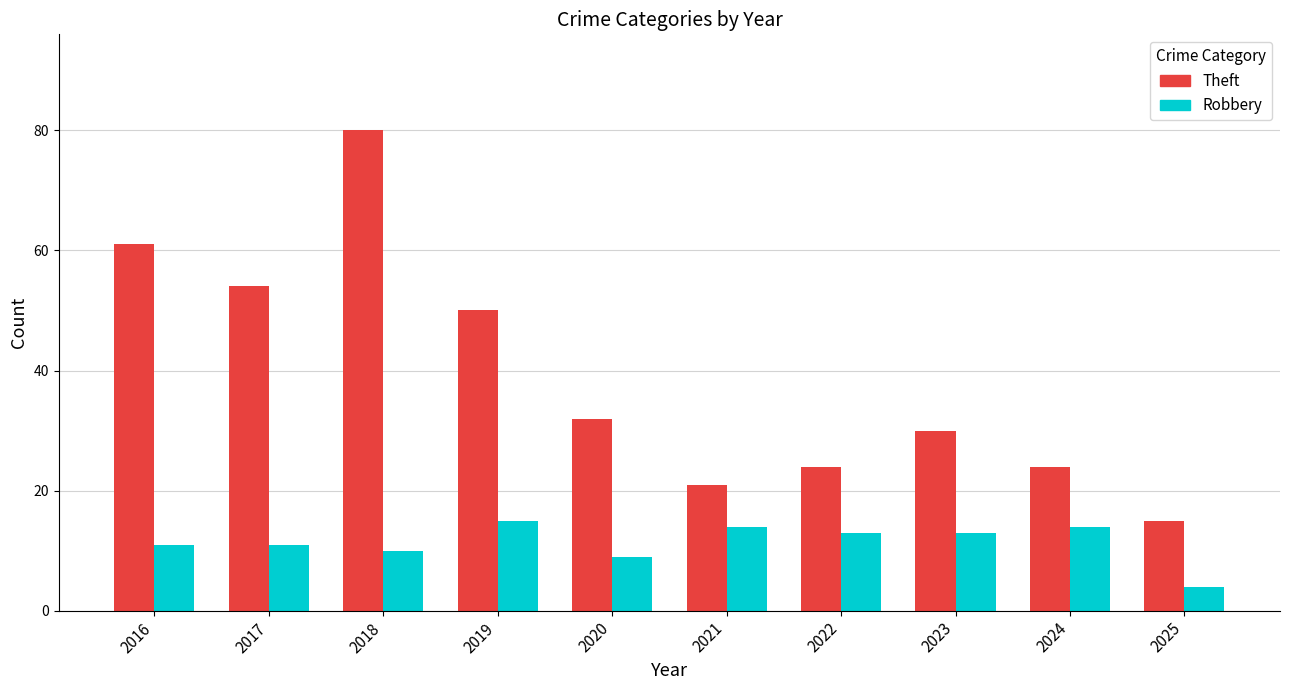

What is the sum of all Robbery values?

114